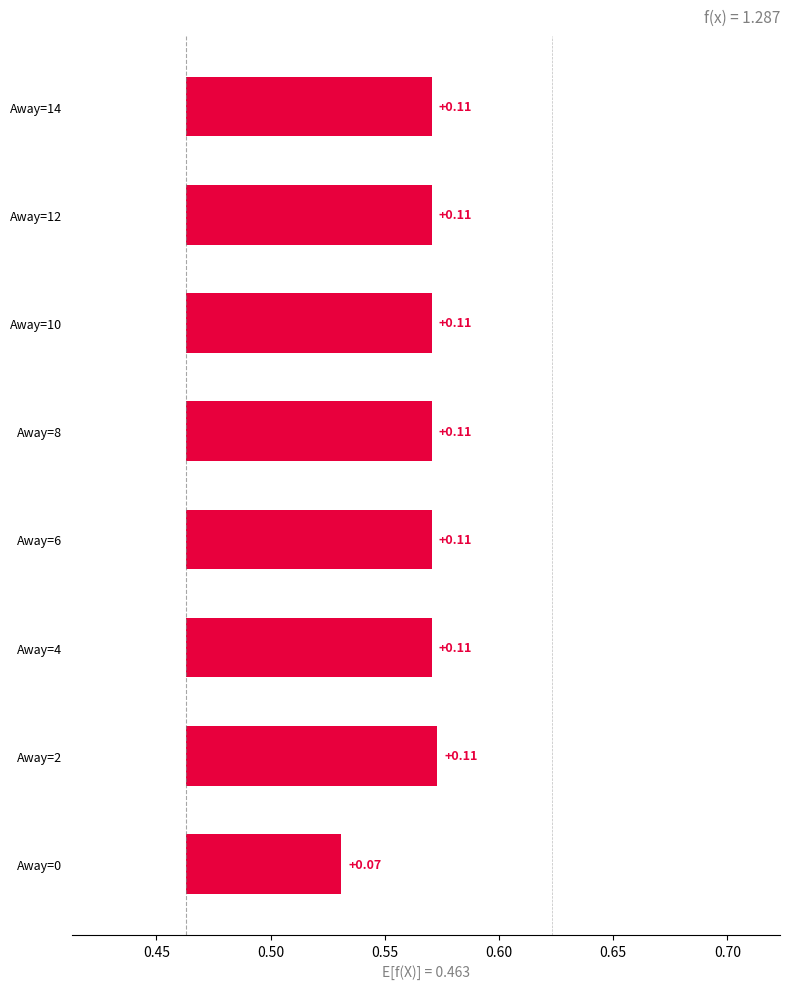

What is the value of the 8th bar from the left?

0.1